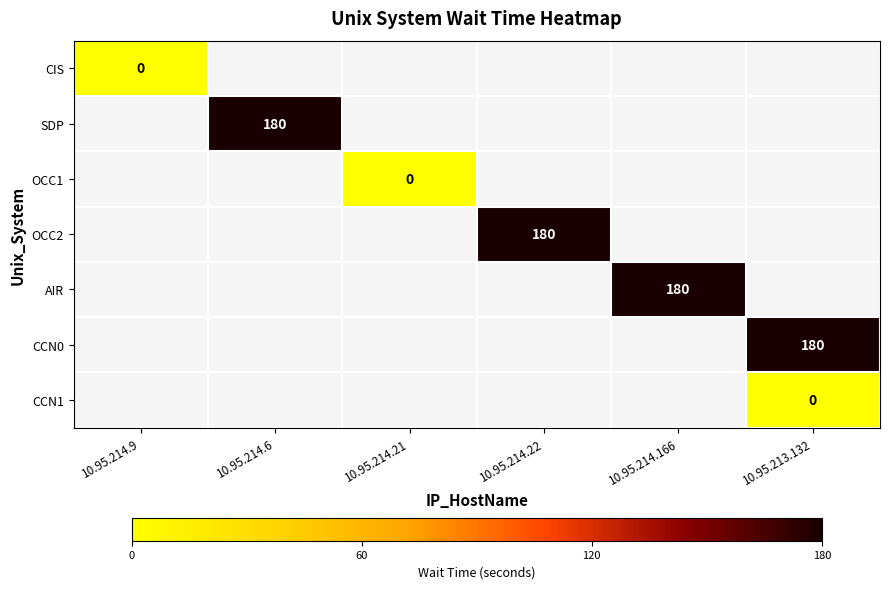

True or false: CCN0 has a value of 180 at 10.95.213.132.

True